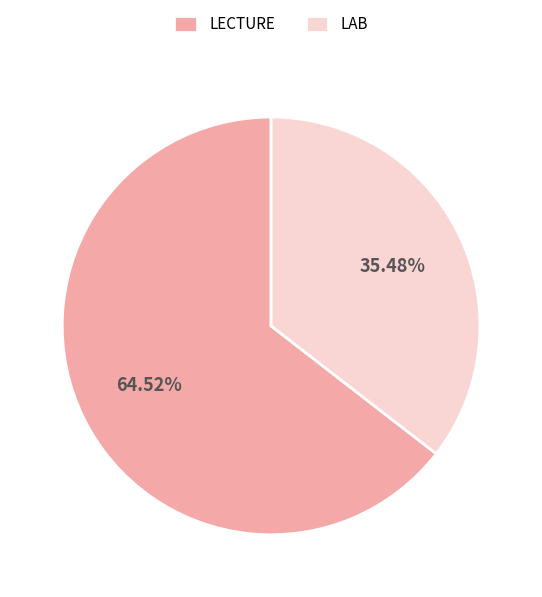

To the nearest percent, what is the difference between the LAB and LECTURE slice percentages?

29%